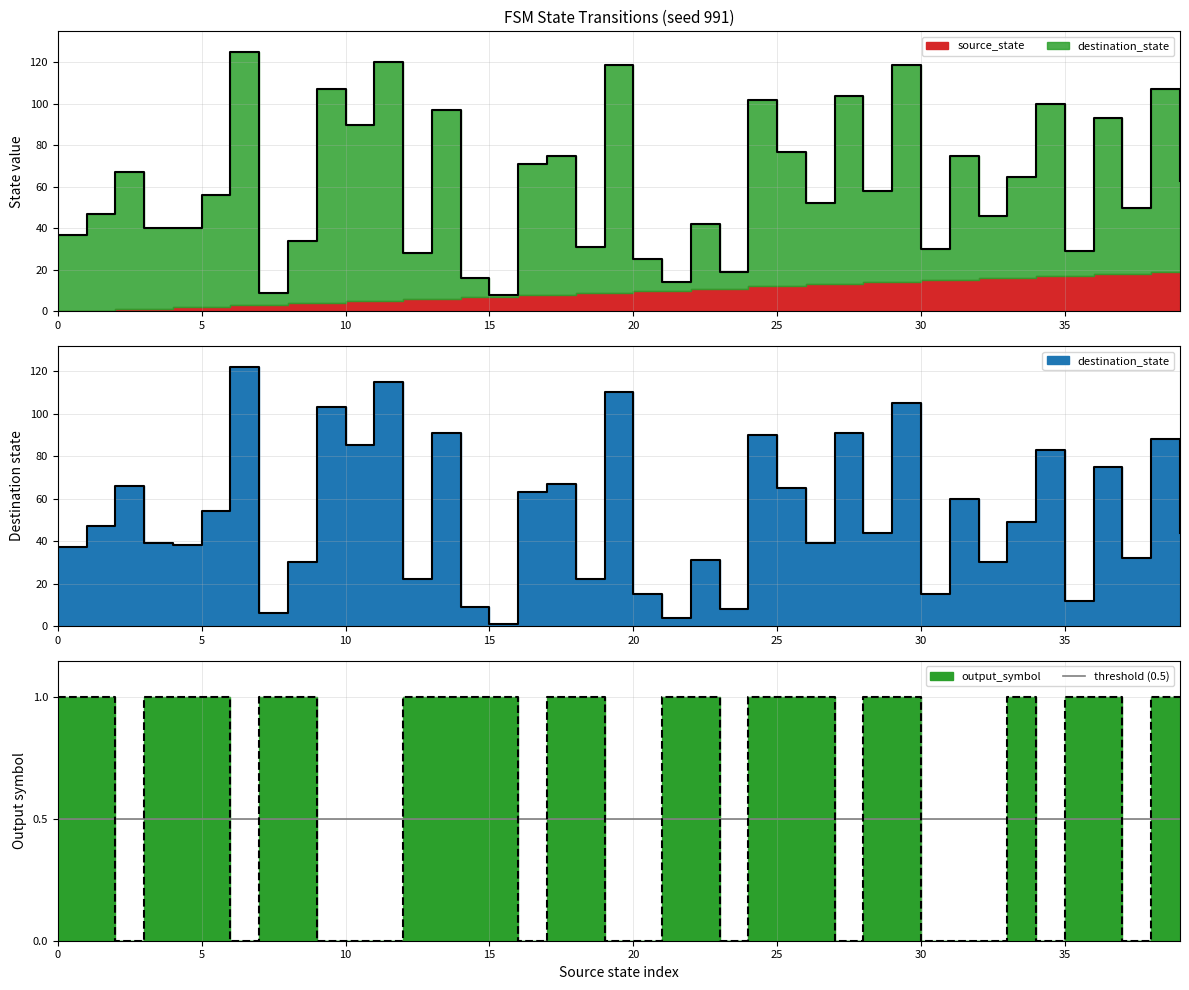

Which series has the widest spread of values?

destination_state